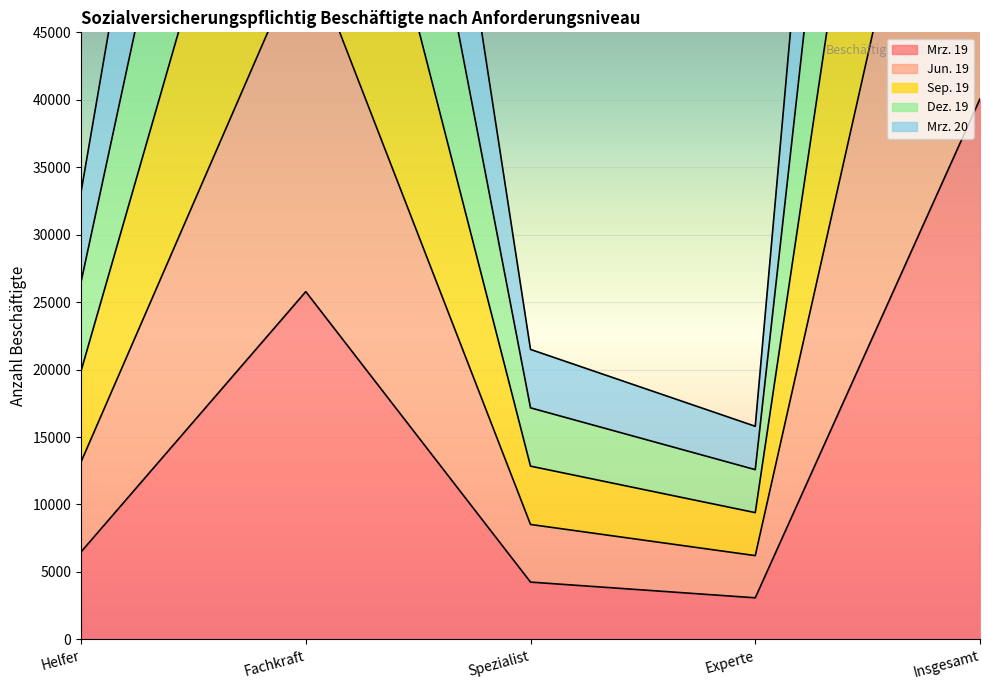

What is the value of the Jun. 19 point at the 3rd from the left?

8519